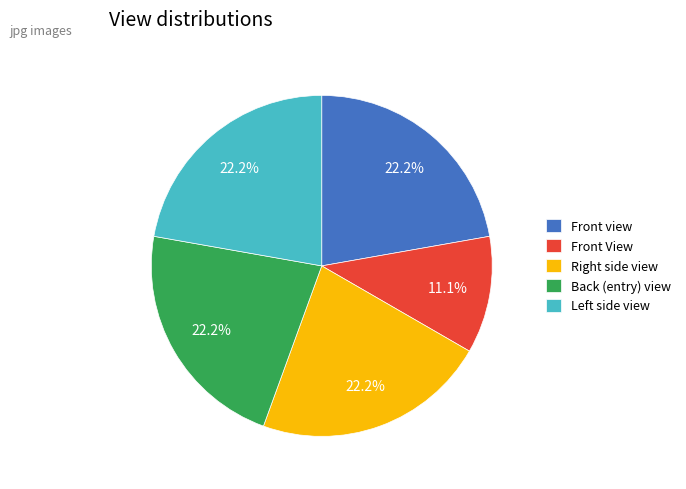

To the nearest percent, what is the average slice percentage?

20%